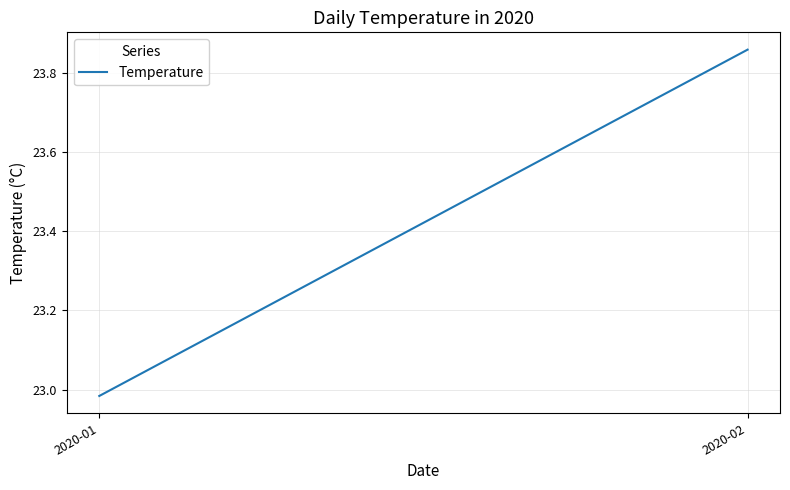

What is the value of the 1st point from the left?

23.0